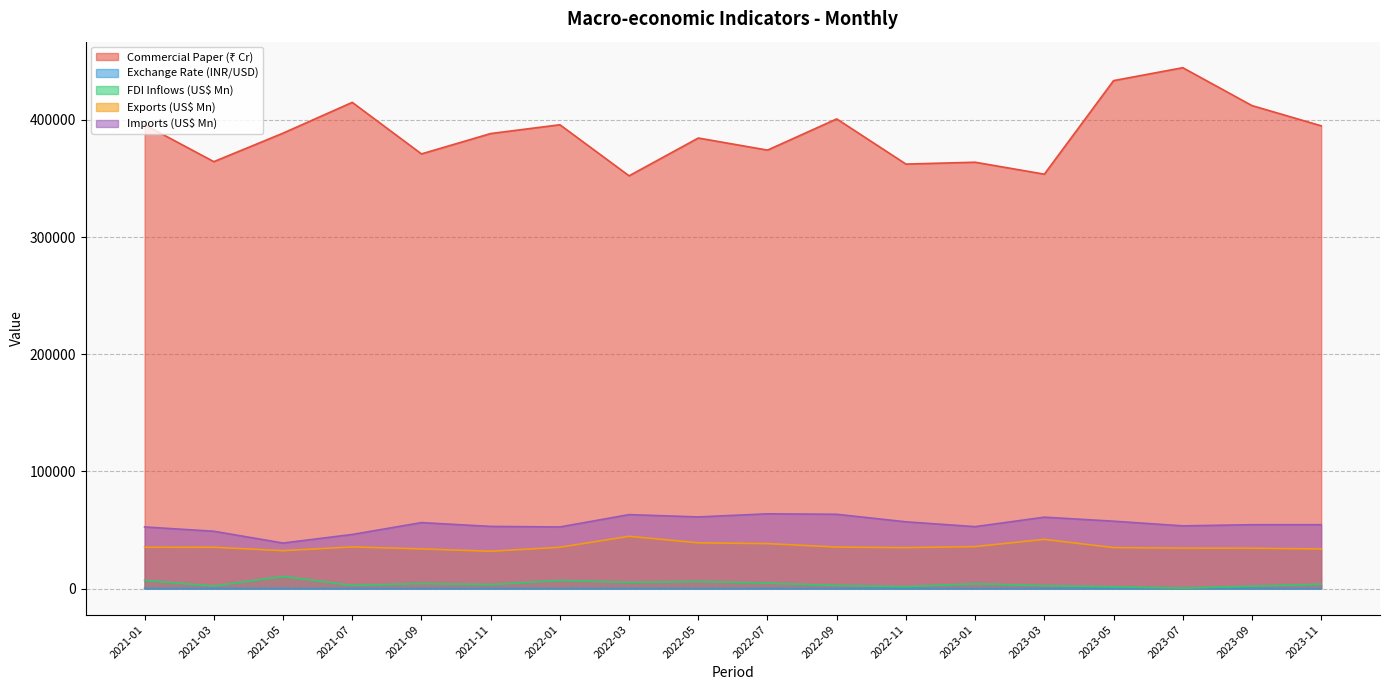

In Exports (US$ Mn), how many points are higher than both neighbors (excluding endpoints)?

4